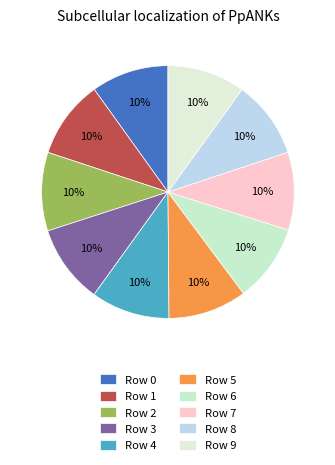

How many segments does this pie chart have?

10